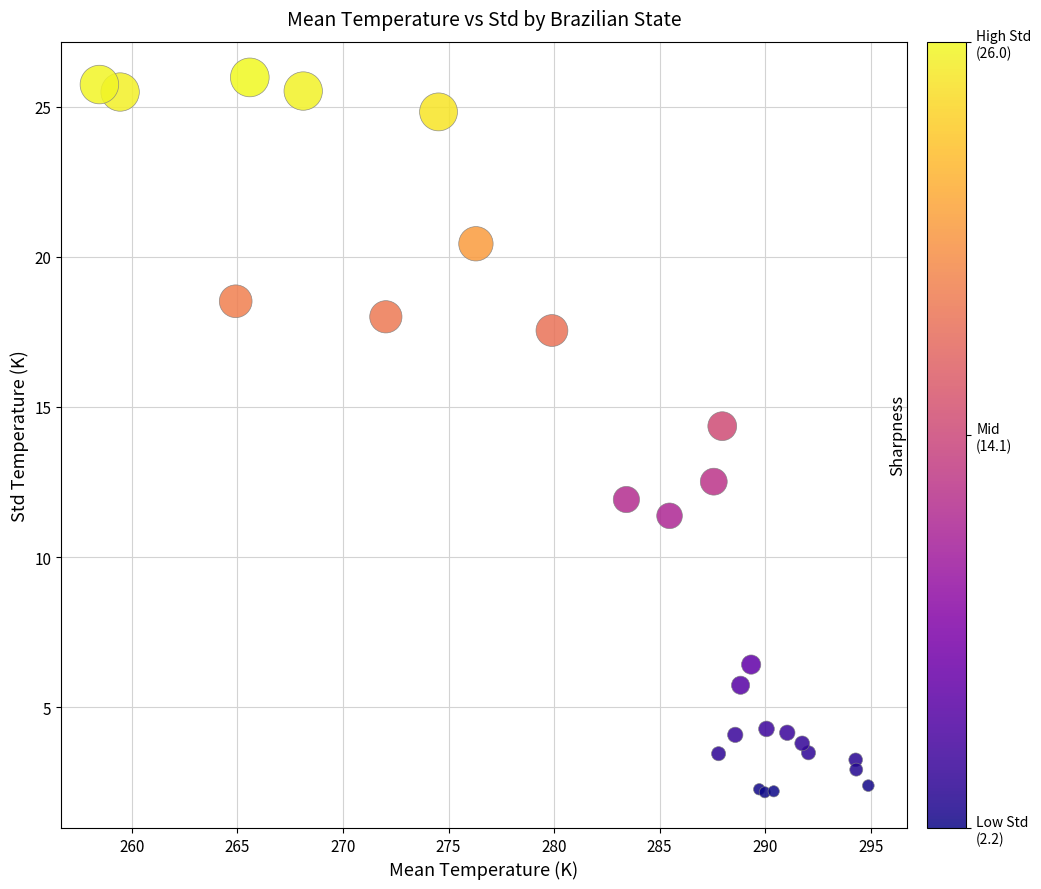

What Y value in the scatter plot is closest to 14?

14.4